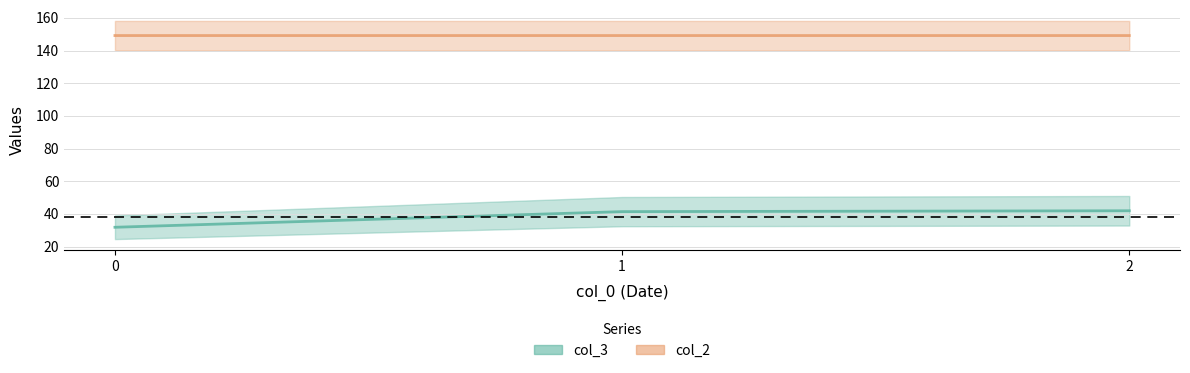

How many lines are shown in the chart?

2